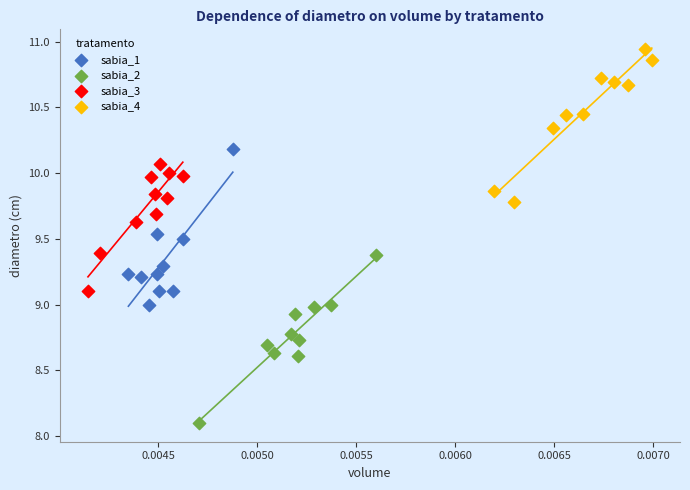

Which series contains the highest Y value?

sabia_4